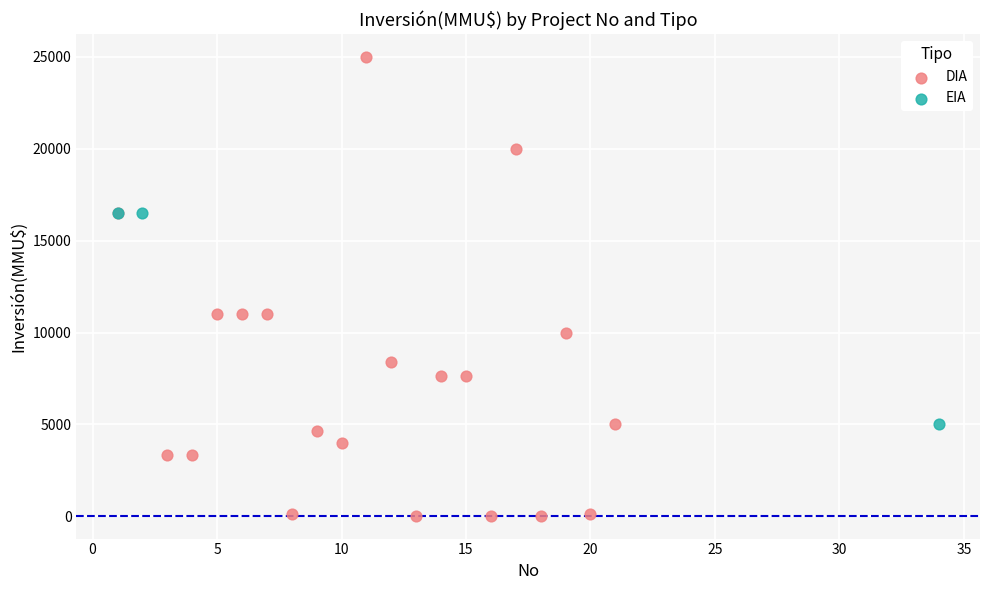

Which series contains the lowest Y value?

DIA